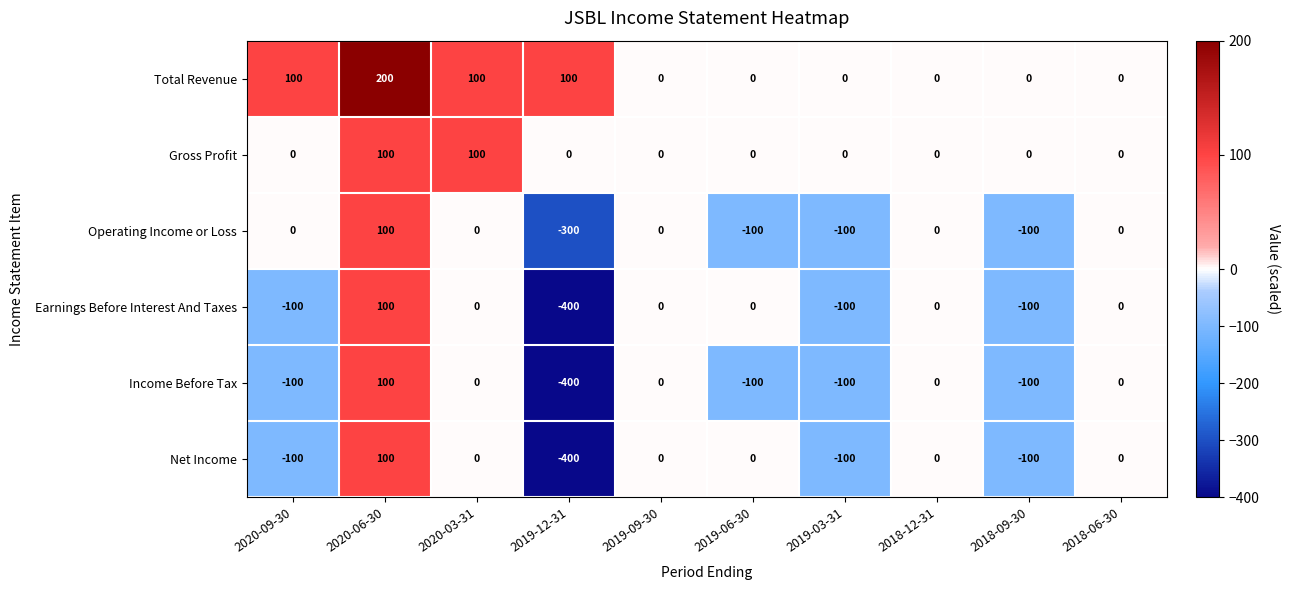

Is it true that Operating Income or Loss equals 100 at 2020-06-30?

True